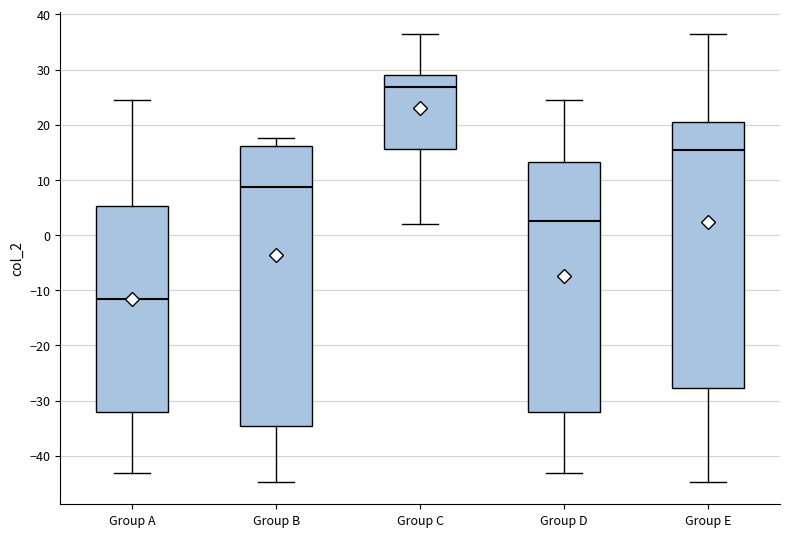

Which box has the lowest median line?

Group A